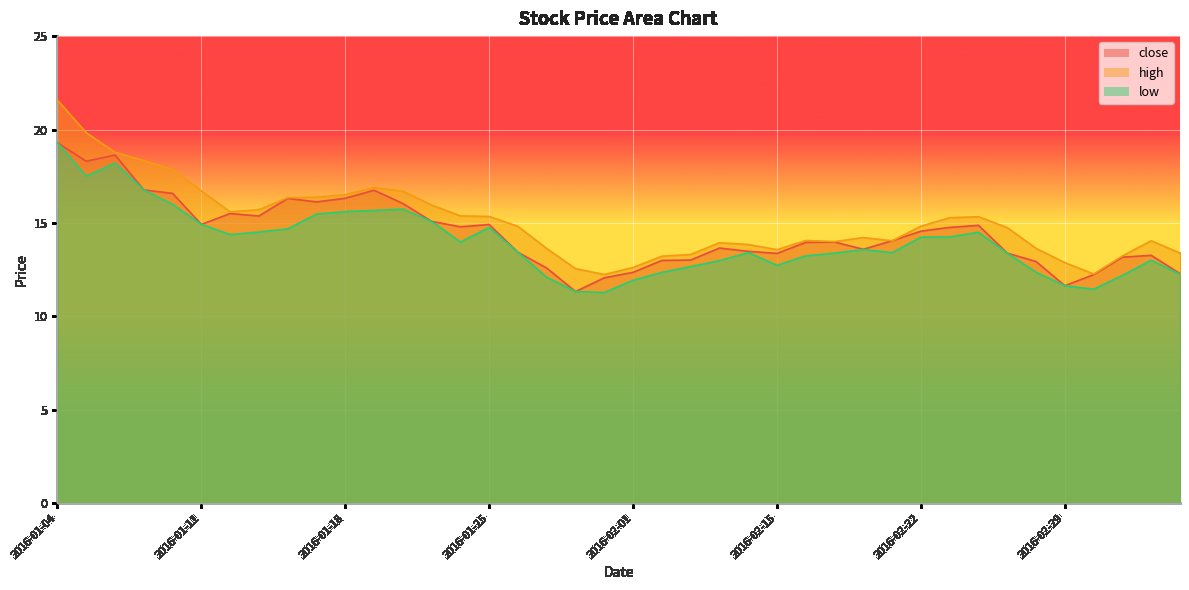

Rank the series by their average value, from highest to lowest.

high, close, low